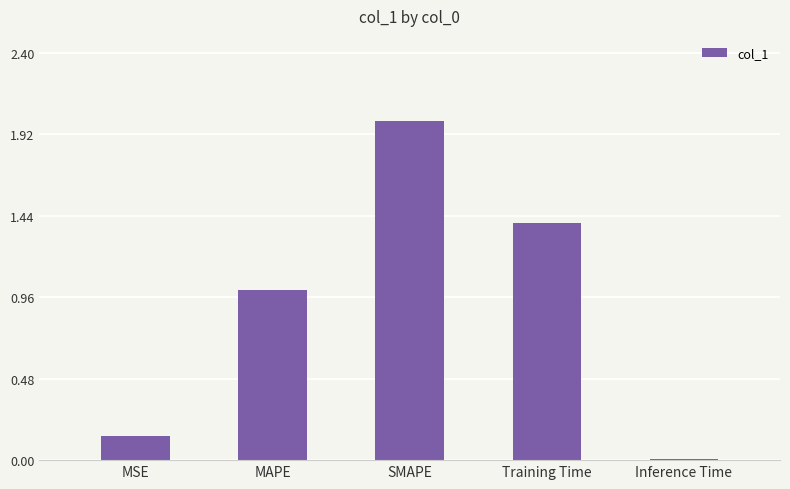

What is the greatest value displayed?

2.0